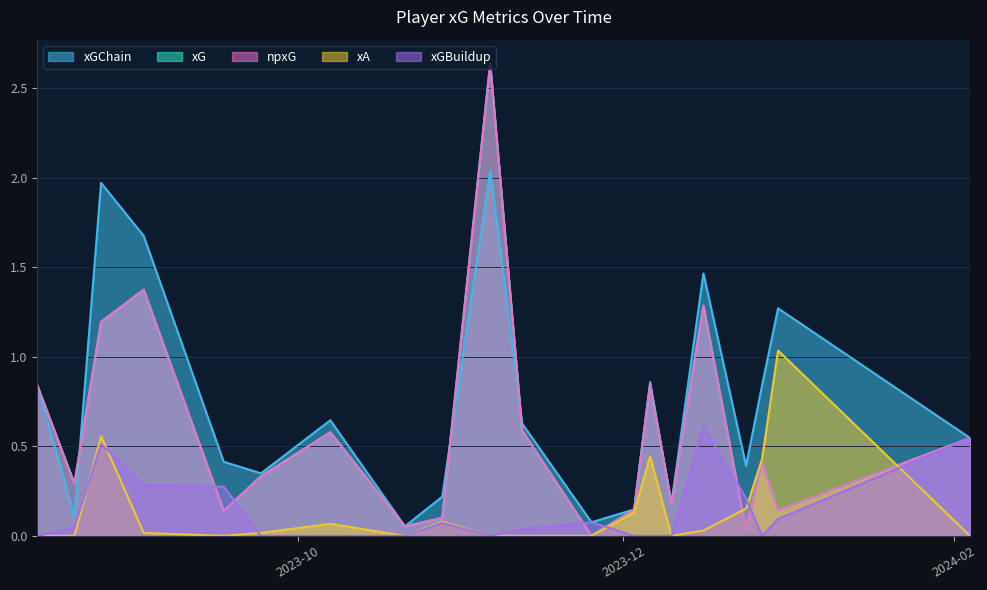

Does the chart have visible grid lines?

Yes